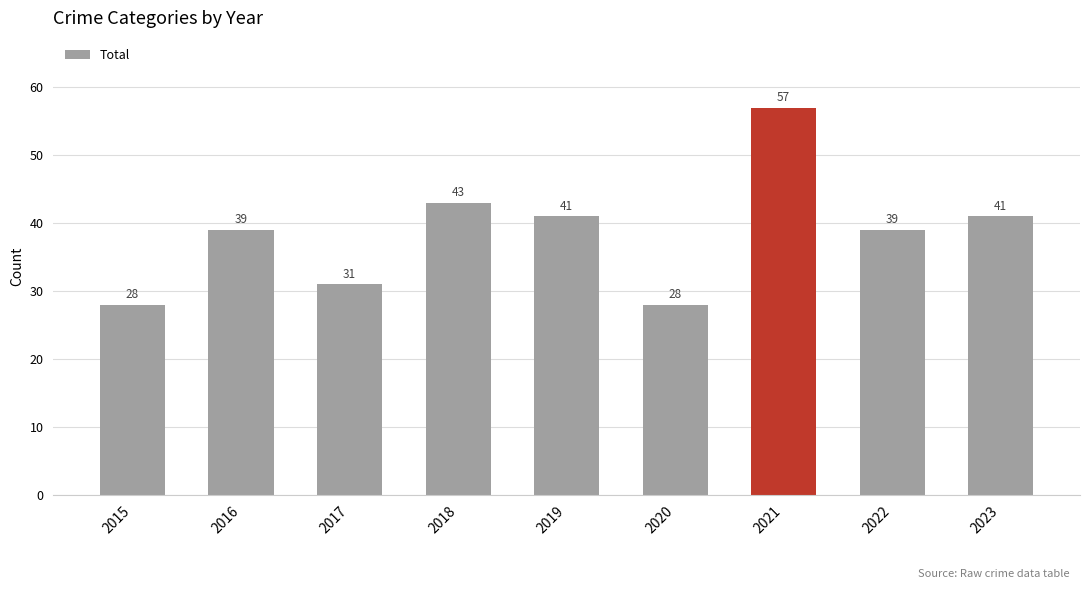

How many series are shown in this chart?

1